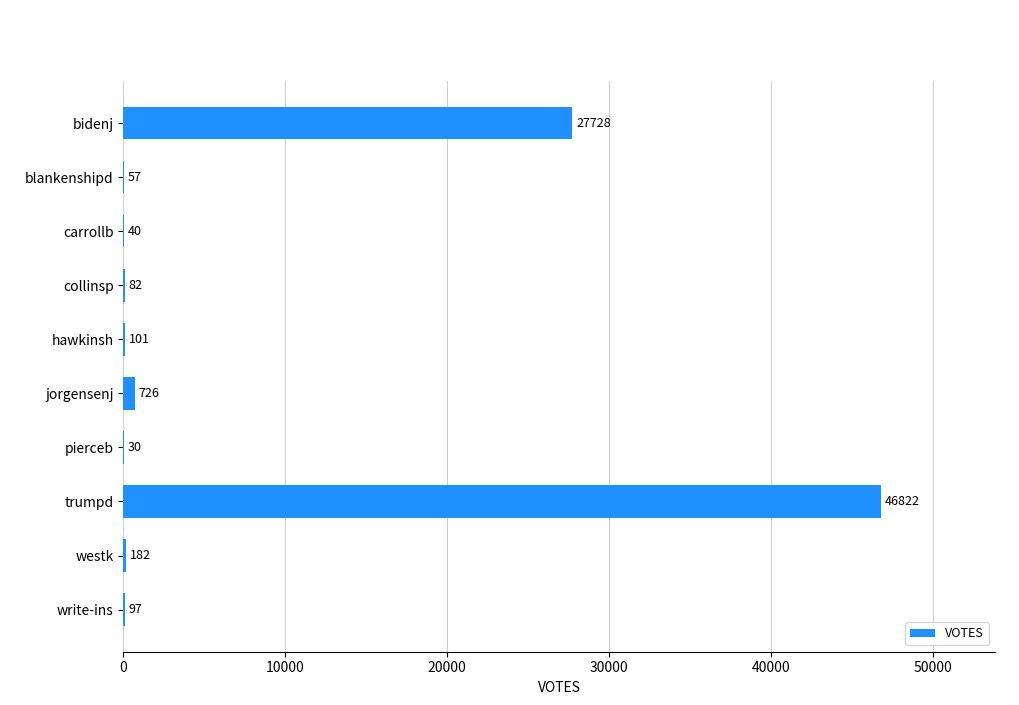

What is the maximum value shown in the chart?

46822